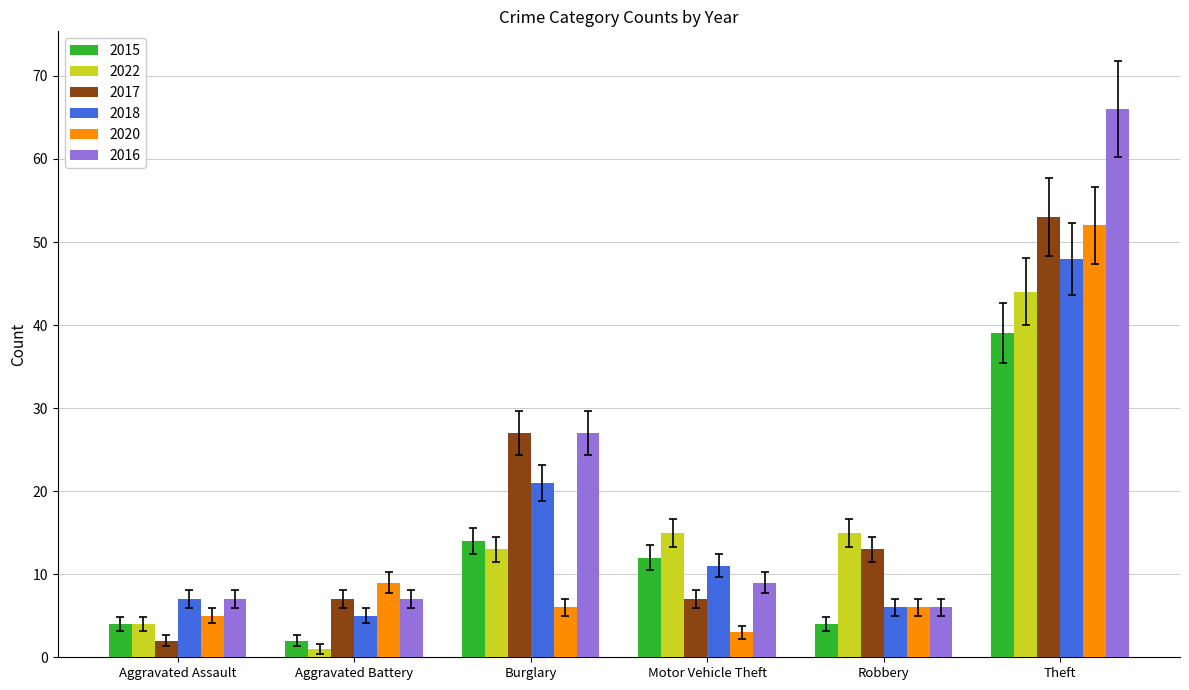

Between Burglary and Theft, which series saw the biggest shift?

2020